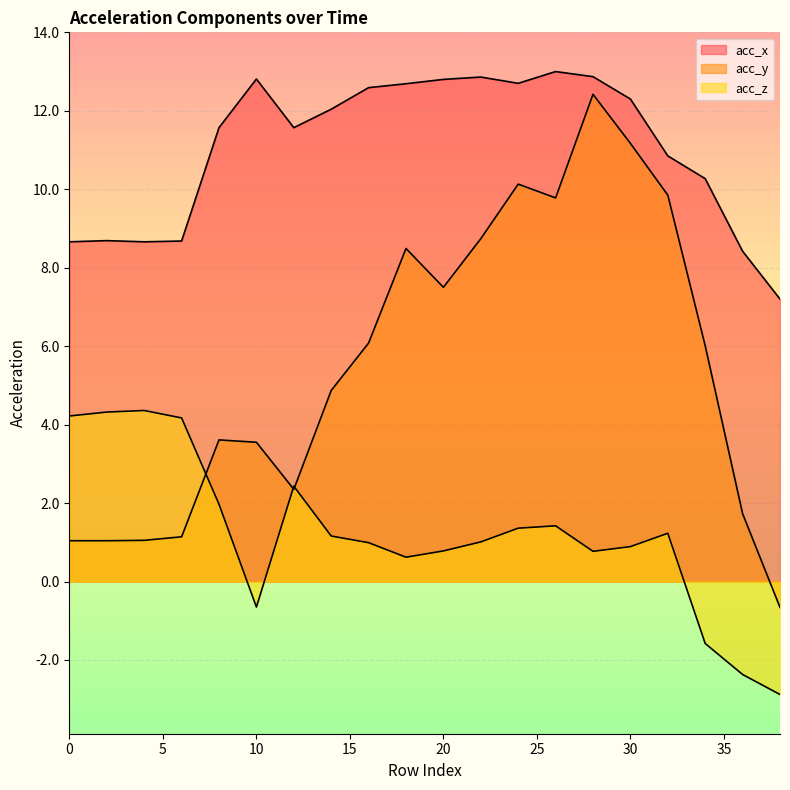

How many categories are shown in the chart?

20